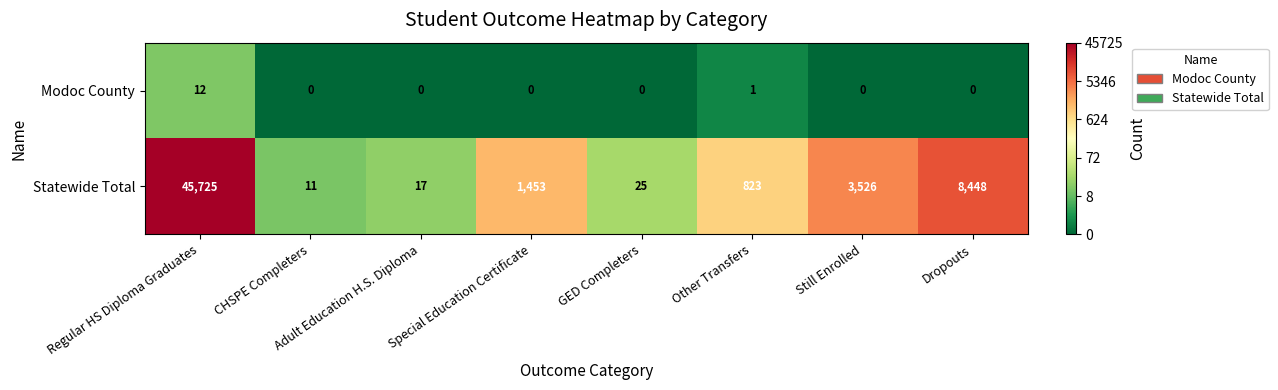

Which series has the largest total across all categories?

Statewide Total